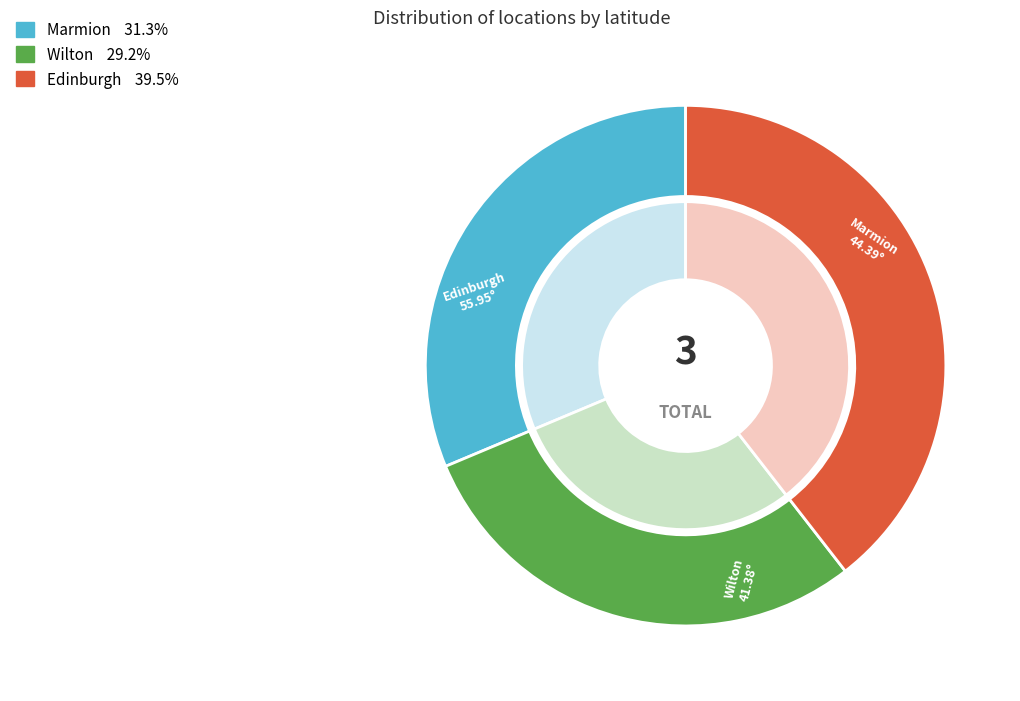

Does Marmion account for over 50% of the chart?

No